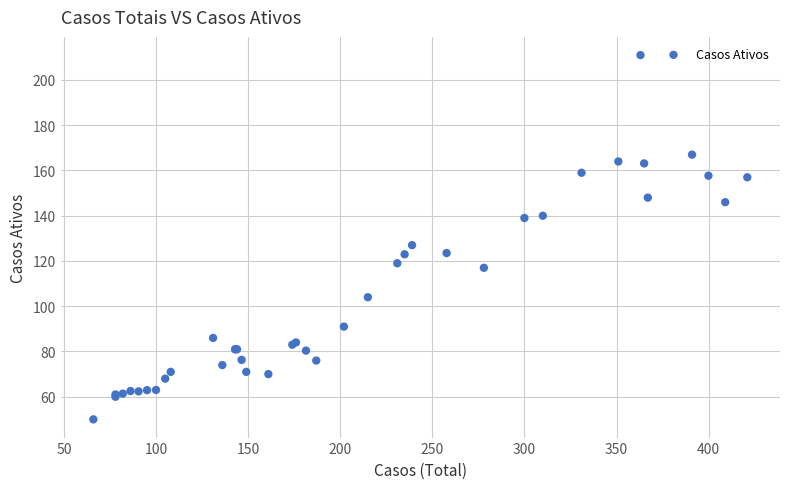

What Y value in the scatter plot is closest to 130?

127.0